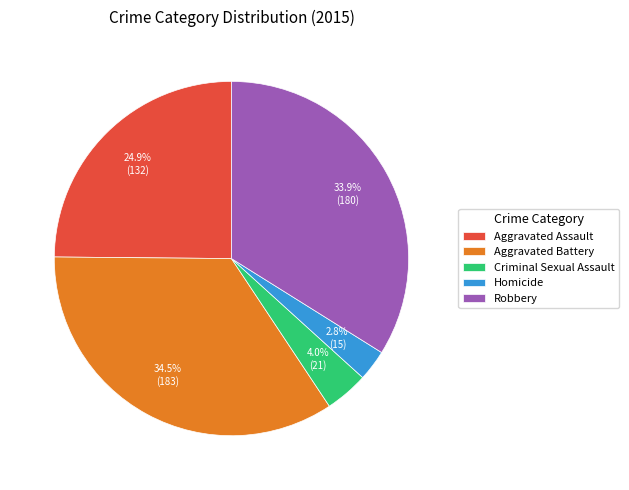

What is the largest slice in the pie chart?

Aggravated Battery